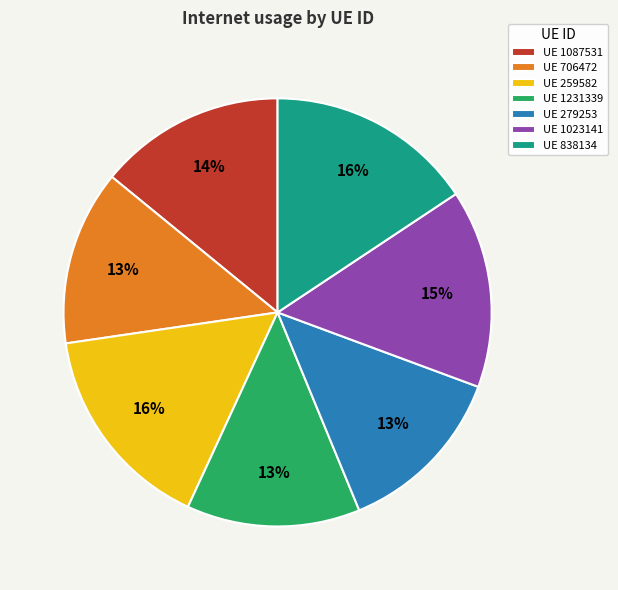

How many segments does this pie chart have?

7